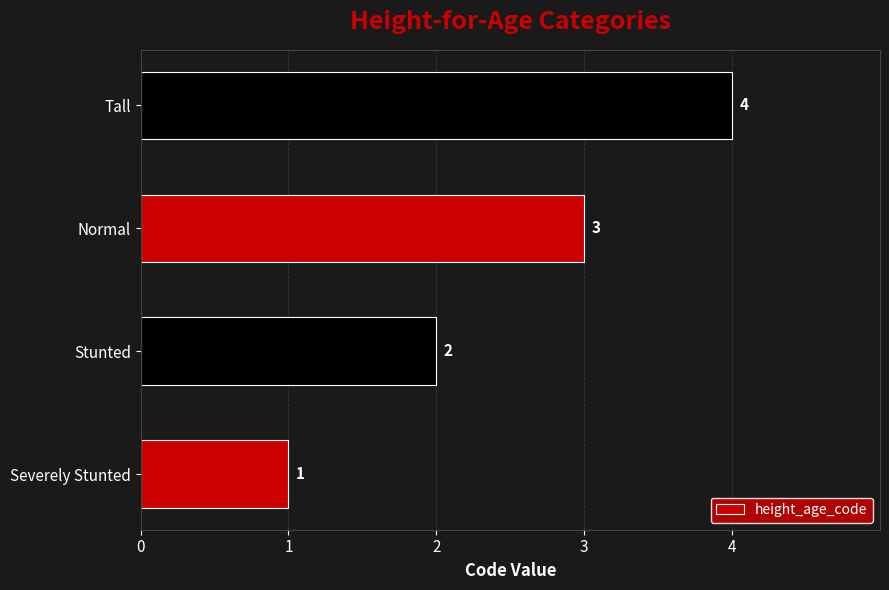

What is the change in value from Severely Stunted to Tall?

+3